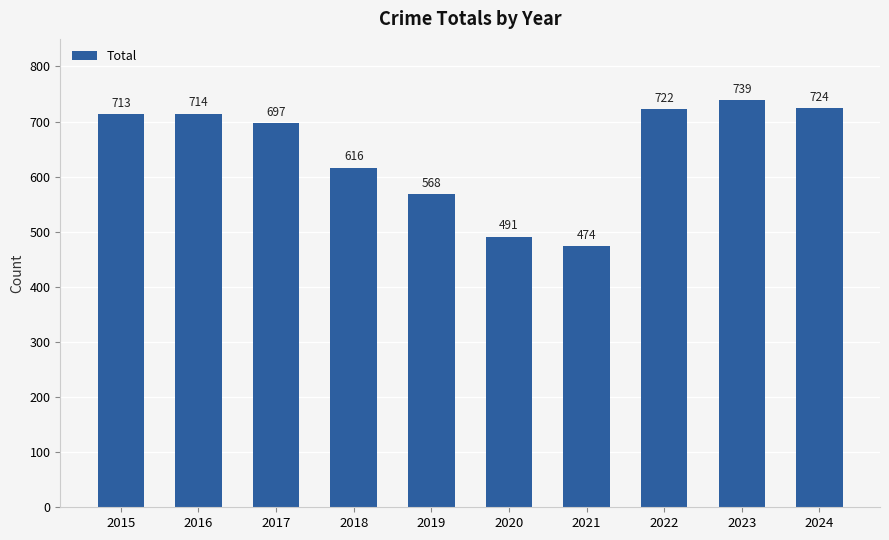

What is the ratio of the value at 2021 to the value at 2018?

0.8